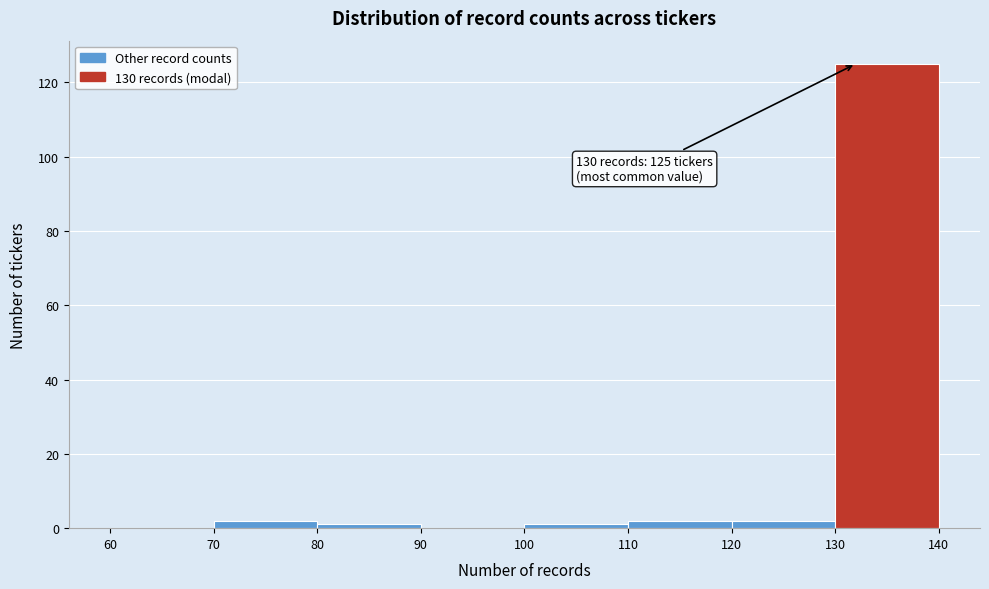

Which range on the x-axis has the tallest bar?

130 to 140